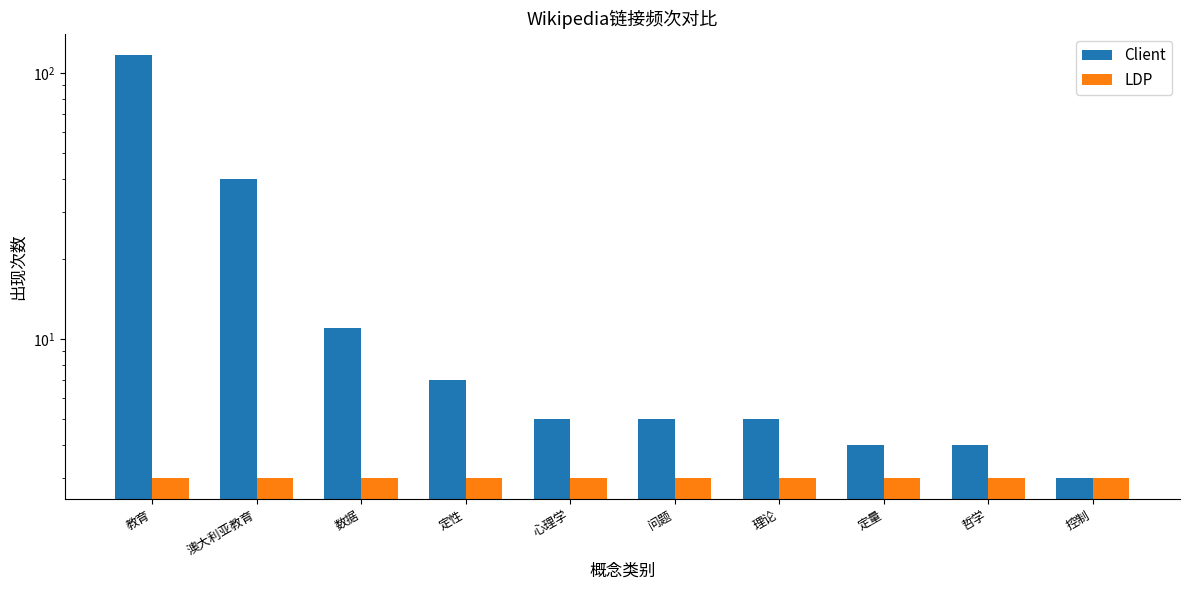

Is it true that LDP equals 1 at 澳大利亚教育?

False